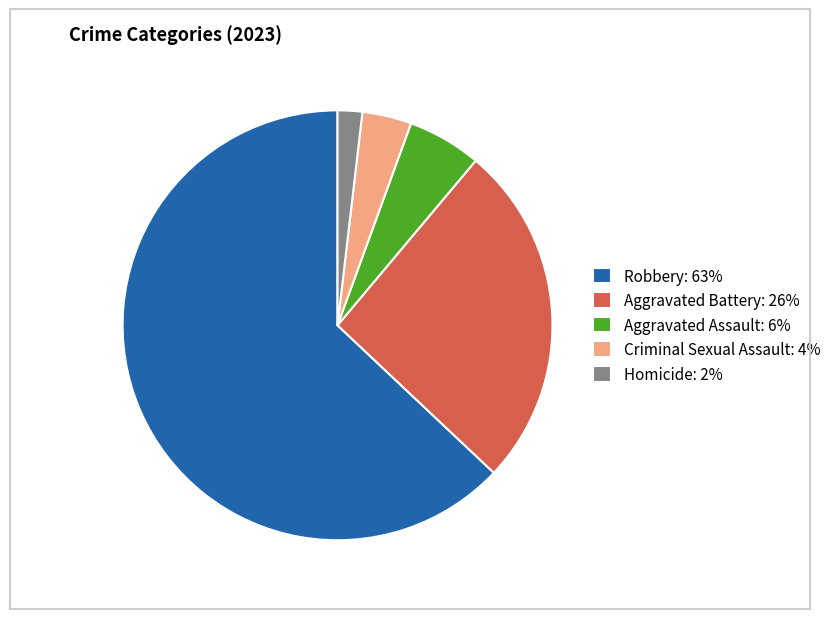

Do Robbery: 63% and Aggravated Assault: 6% together represent more than half of the pie?

Yes